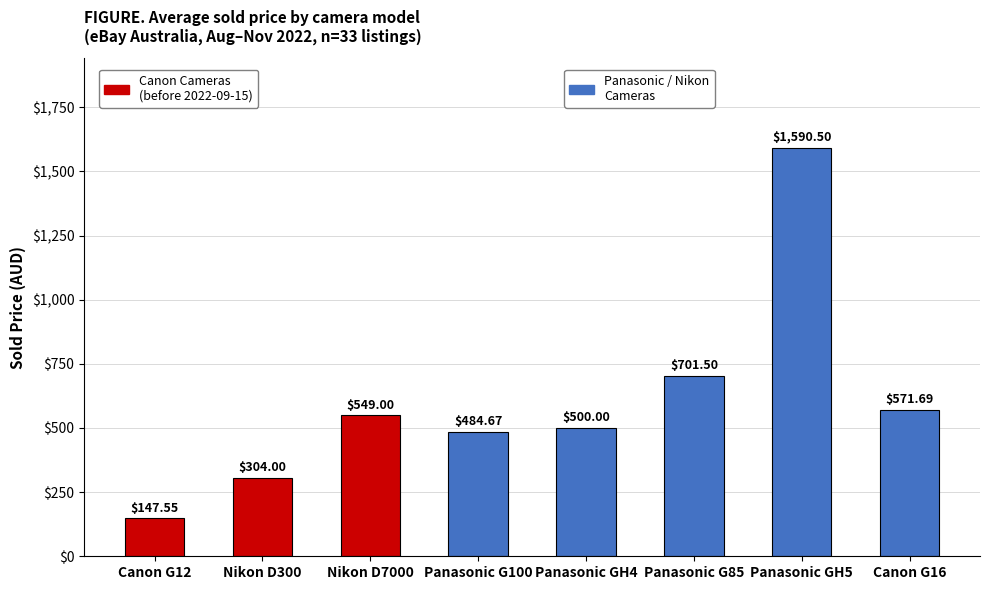

Reading left to right, list all the values displayed in this chart.

Canon G12=147.6	Nikon D300=304.0	Nikon D7000=549.0	Panasonic G100=484.7	Panasonic GH4=500.0	Panasonic G85=701.5	Panasonic GH5=1590.5	Canon G16=571.7